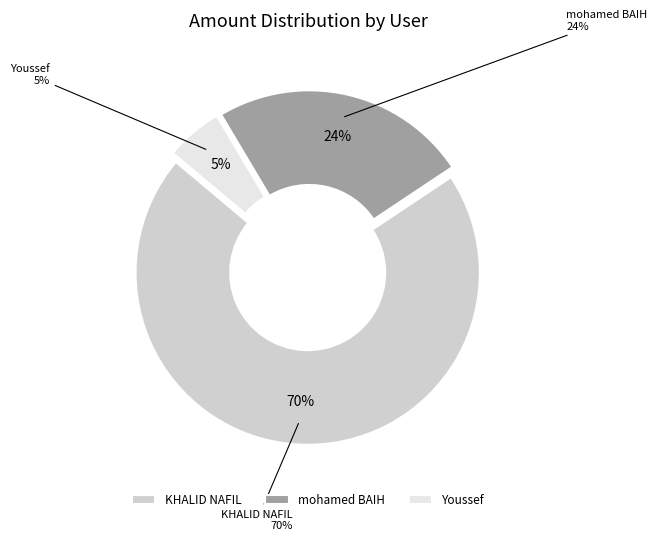

To the nearest percent, what portion does mohamed BAIH represent?

24%